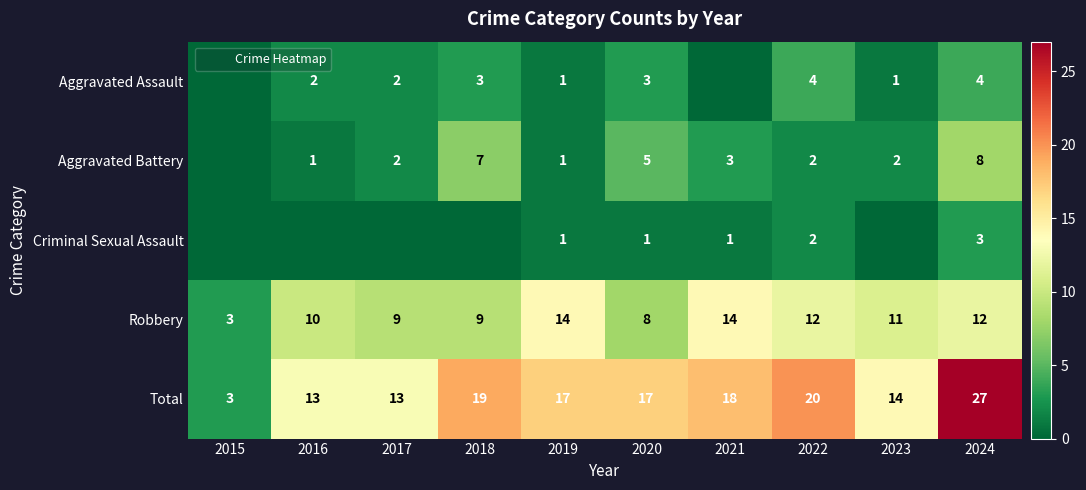

Between 2018 and 2015, which is larger?

2018